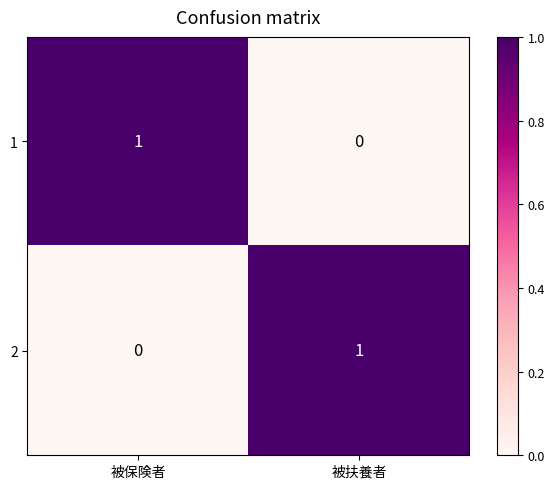

At 被保険者, list the series in order from largest to smallest.

1, 2